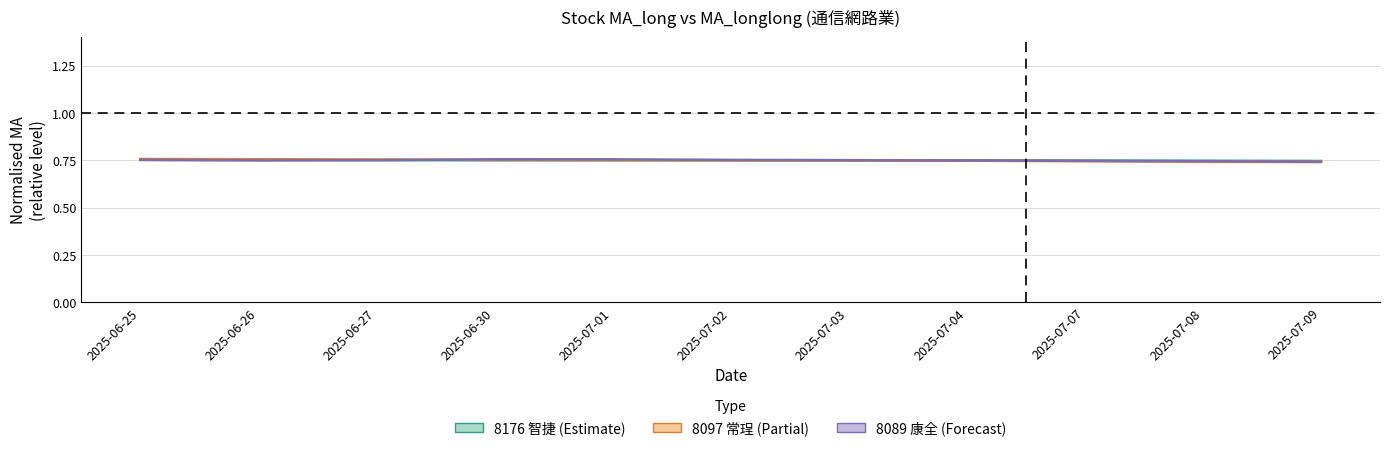

At which label is 8176 (智捷) closest to 0?

2025-07-09